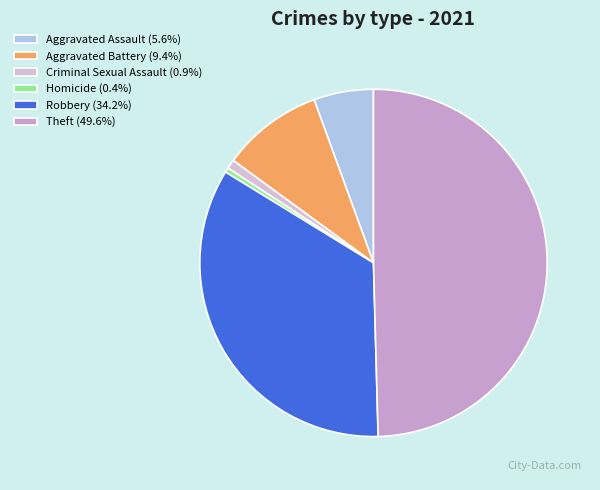

What percentage do Theft and Aggravated Assault together represent?

55.1%